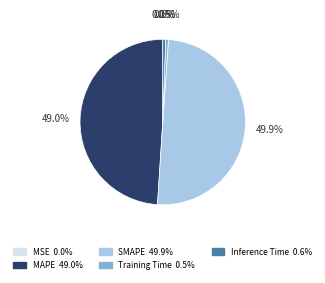

Does Training Time represent more than half of the total?

No